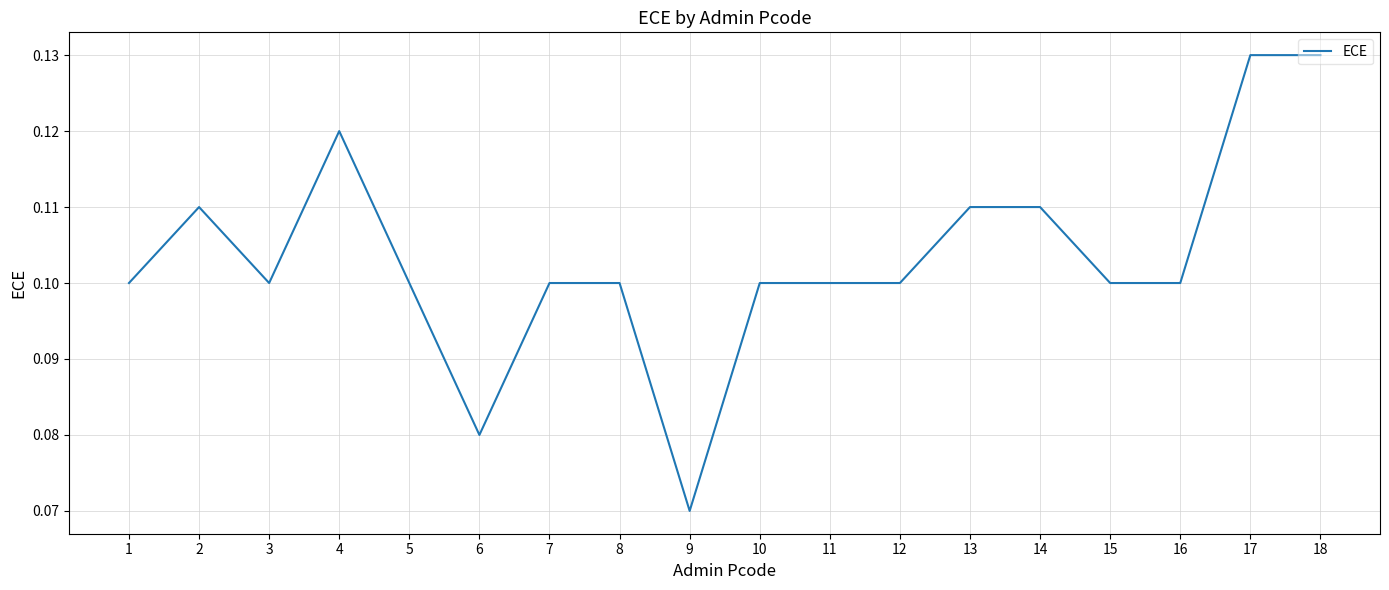

Where is the first local minimum?

3